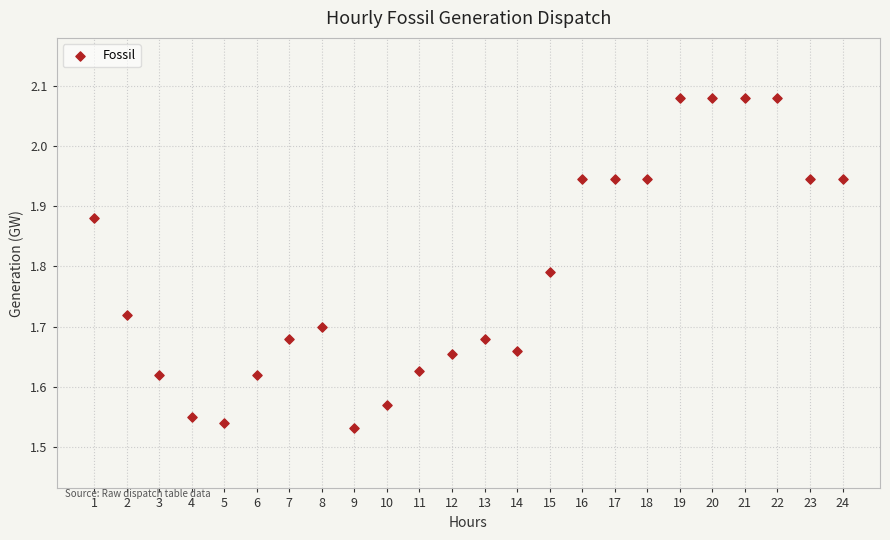

What is the range of X values (max minus min)?

23.0